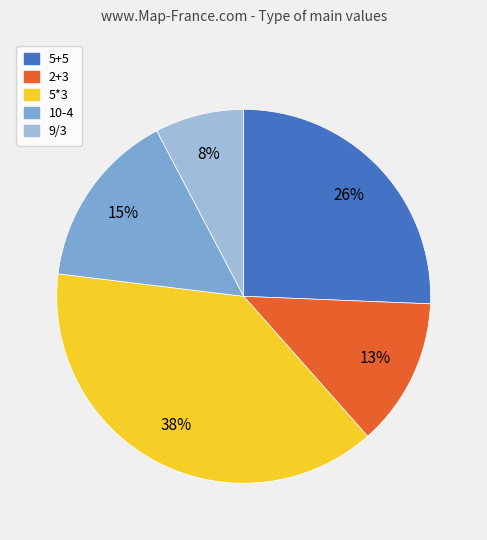

To the nearest percent, what portion does 10-4 represent?

15%